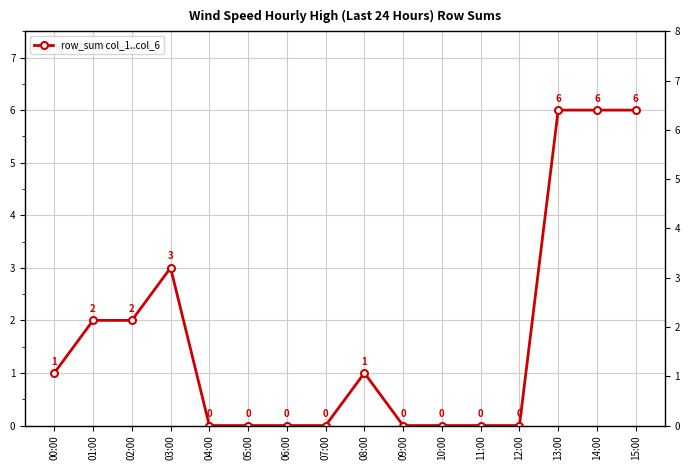

What is the difference between the maximum and minimum values?

6